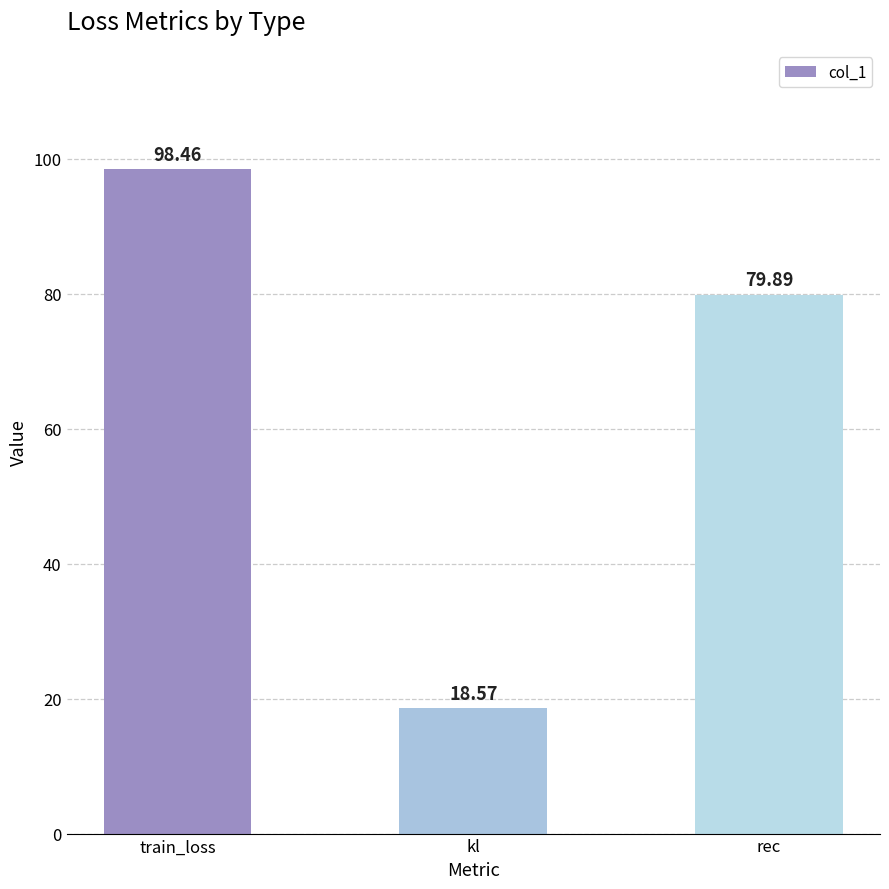

What is the ratio of the value at train_loss to the value at kl?

5.3